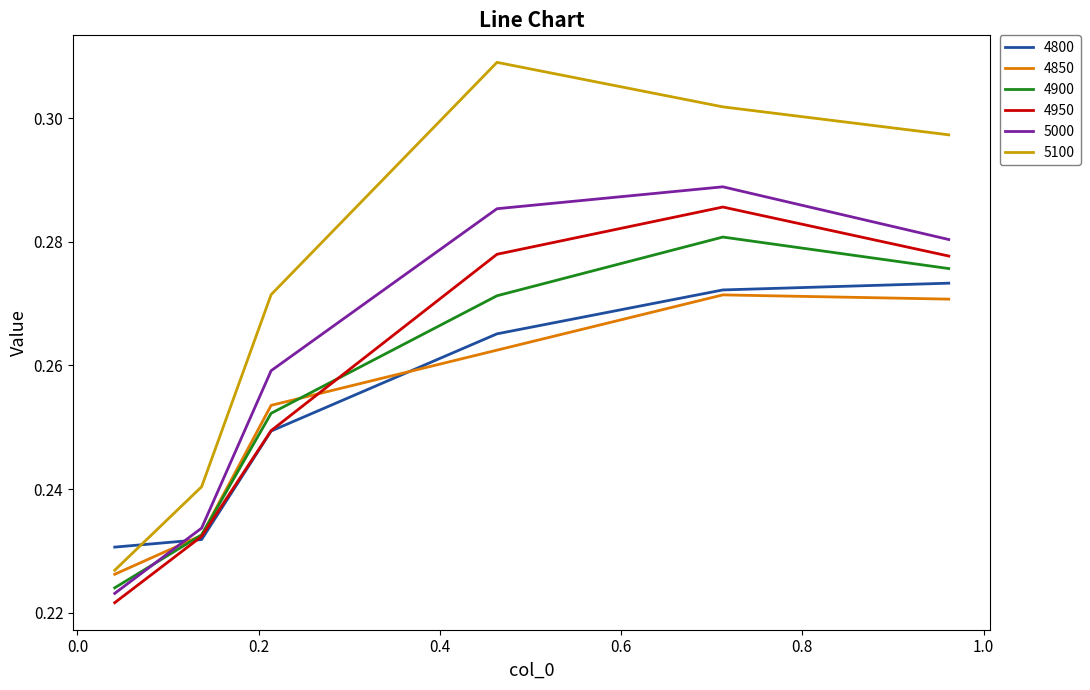

True or false: 5100 and 4950 cross at least once.

False